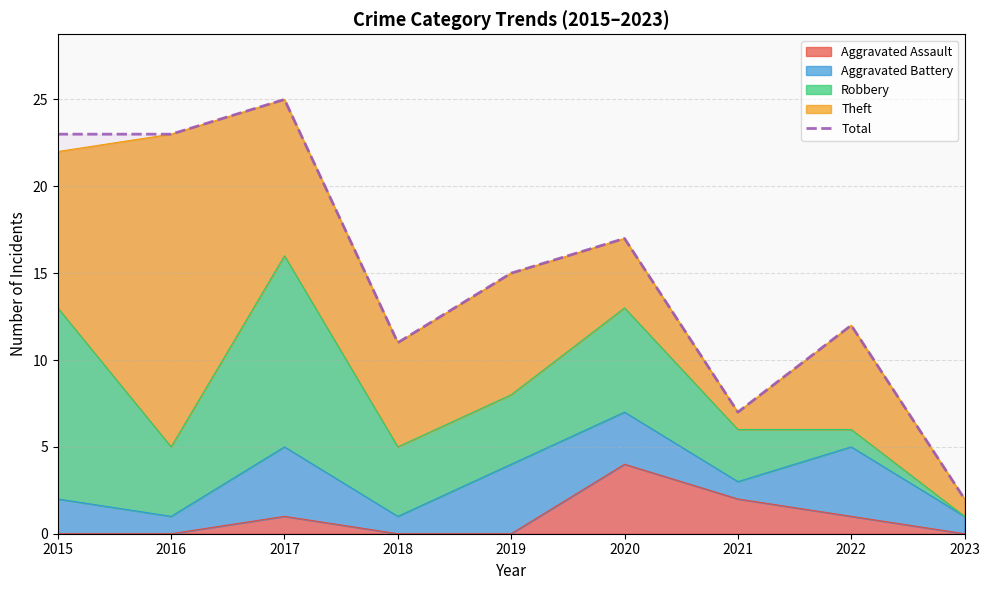

At which category does the chart reach its minimum across all series?

2023